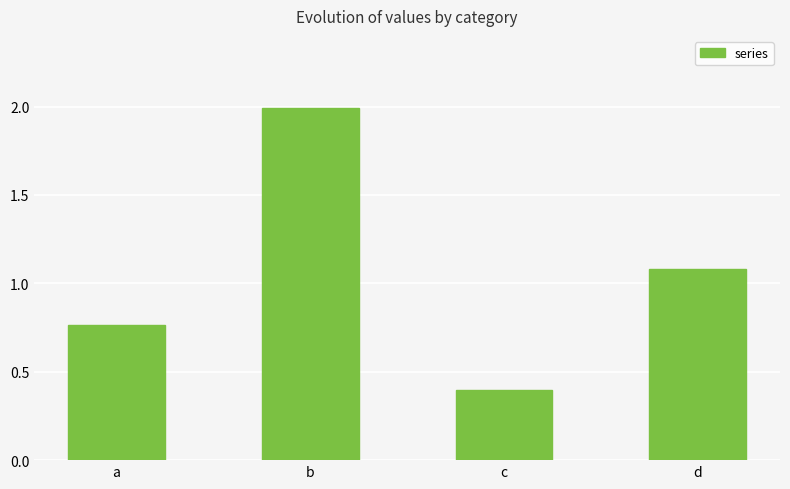

What is the difference between the second highest and second lowest values?

0.3